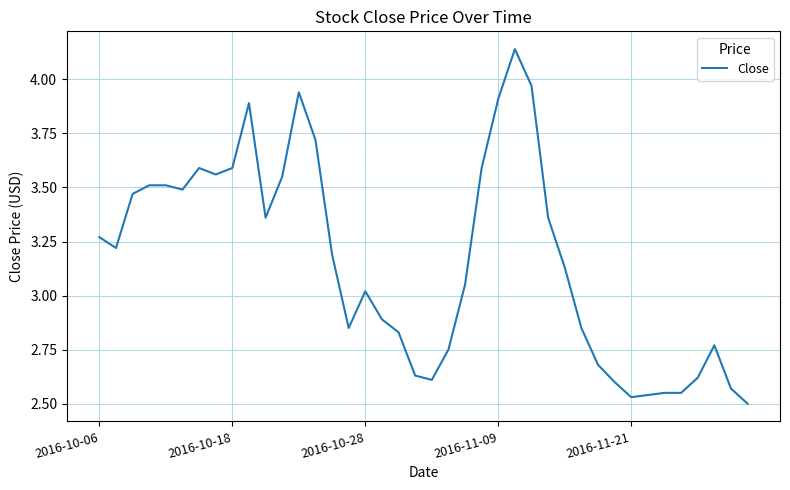

What is the difference between the maximum and minimum values?

1.6